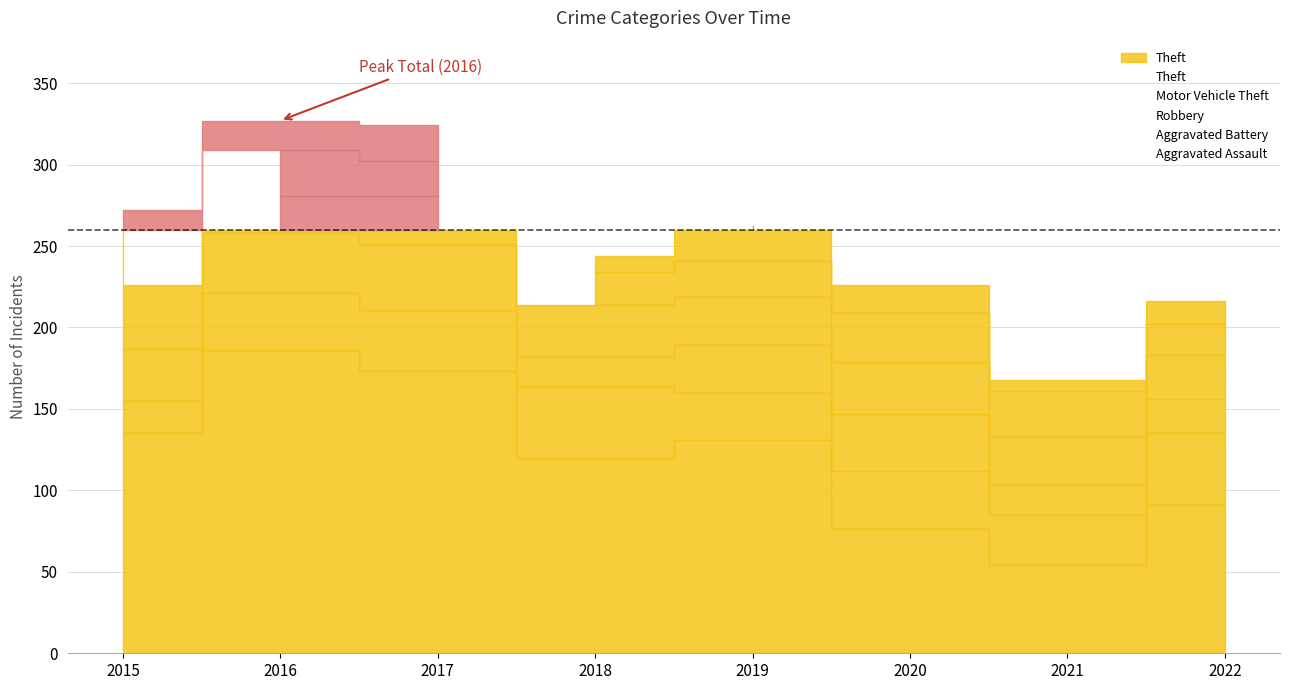

True or false: Robbery has a value of 28 at 2021.

False